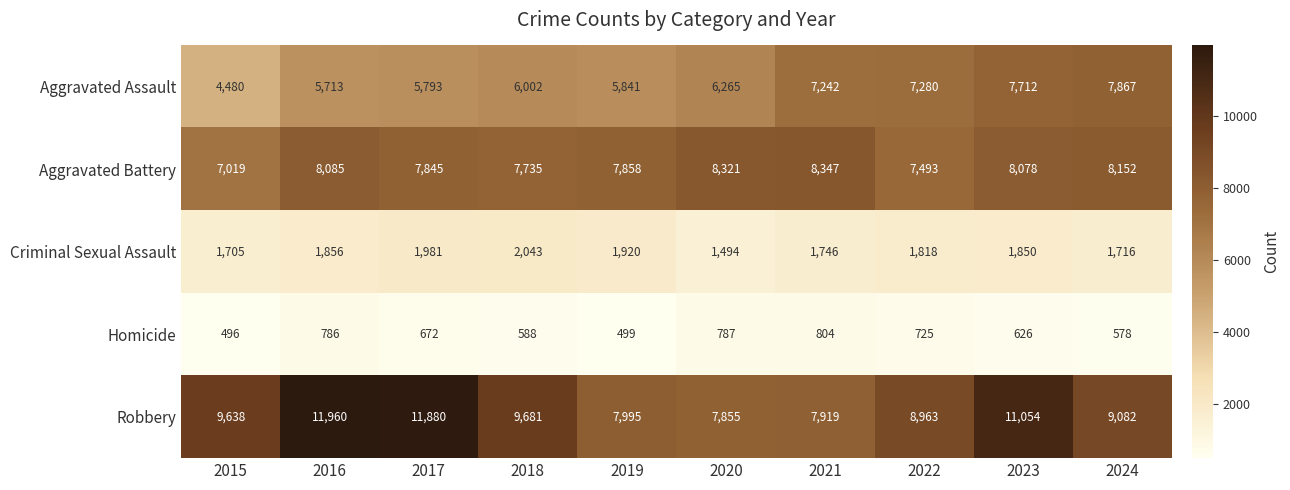

True or false: Aggravated Battery has a value of 8078 at 2023.

True